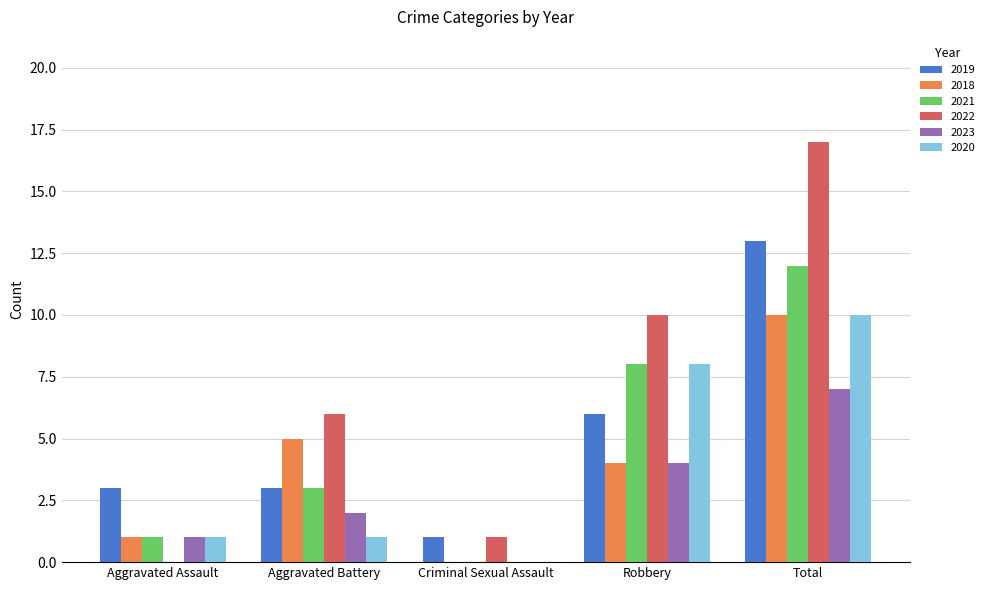

At which category is the sum across all series the highest?

Total